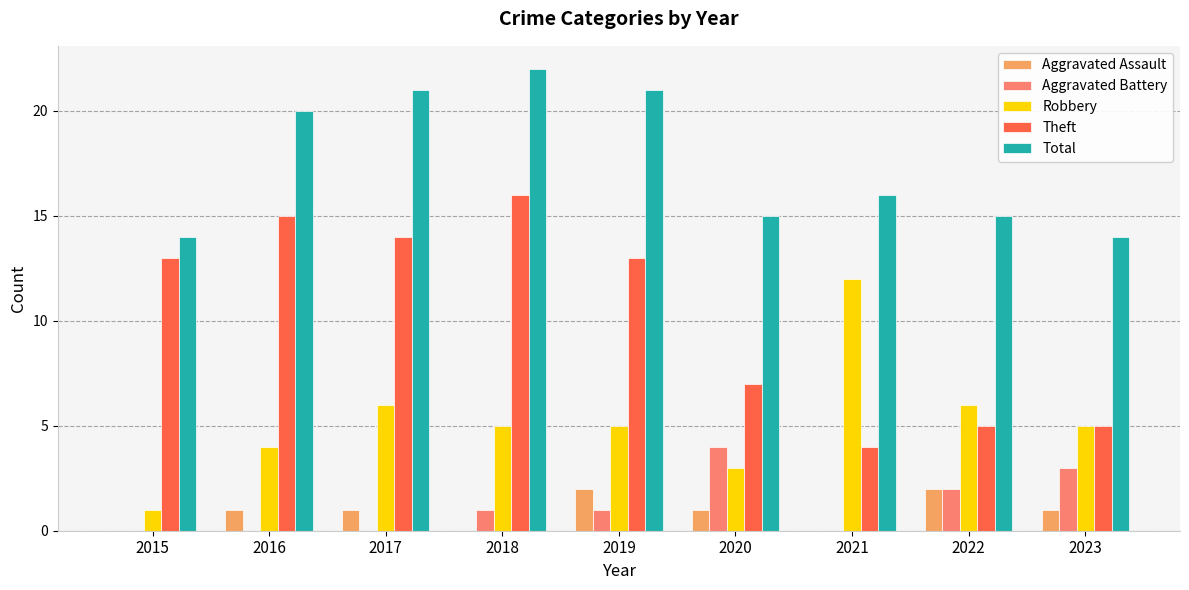

Which series has the largest total across all categories?

Total